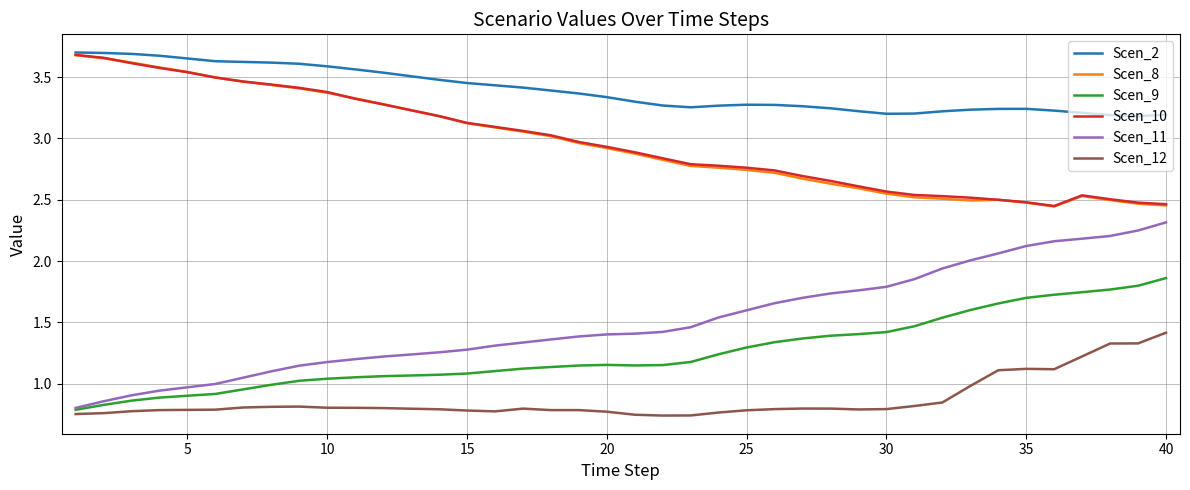

True or false: Scen_12 and Scen_2 intersect in this chart.

False